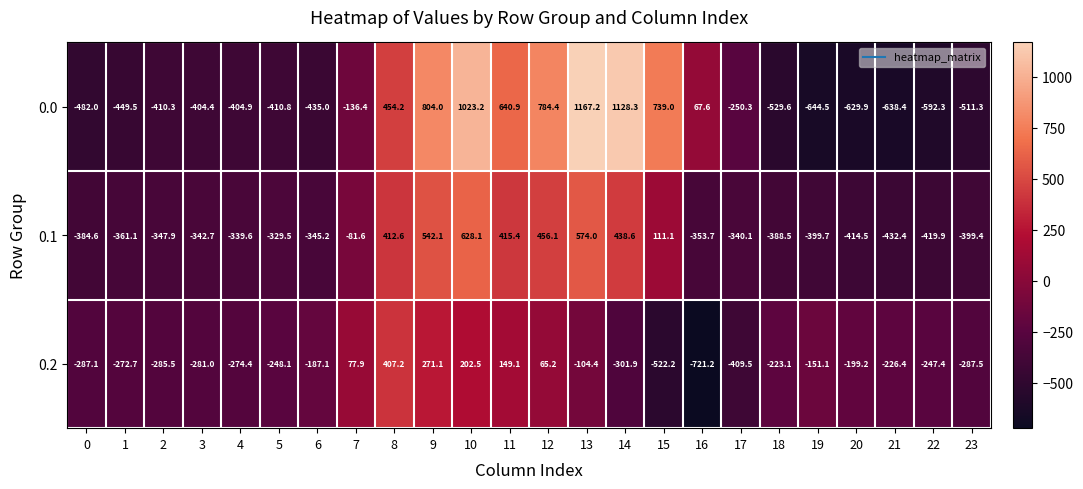

What is the difference between the 0.2 values at 18 and 3?

57.9